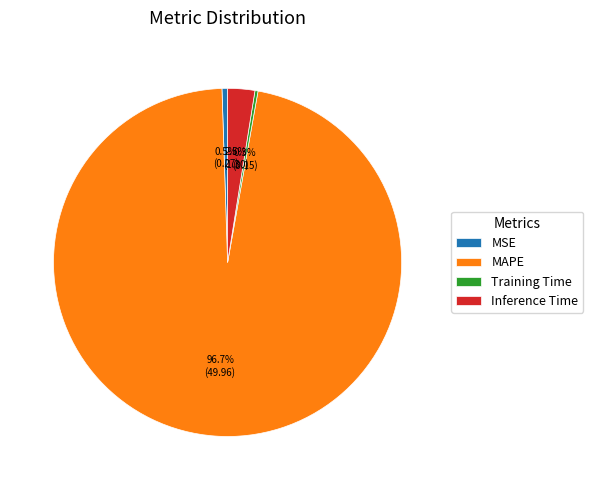

Does any single category account for the majority?

Yes